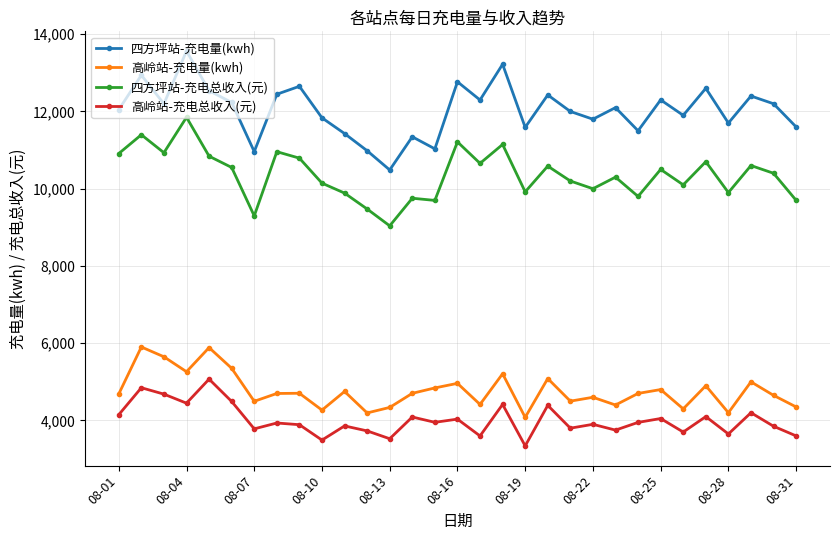

Which series has the largest range (max minus min)?

四方坪站-充电量(kwh)